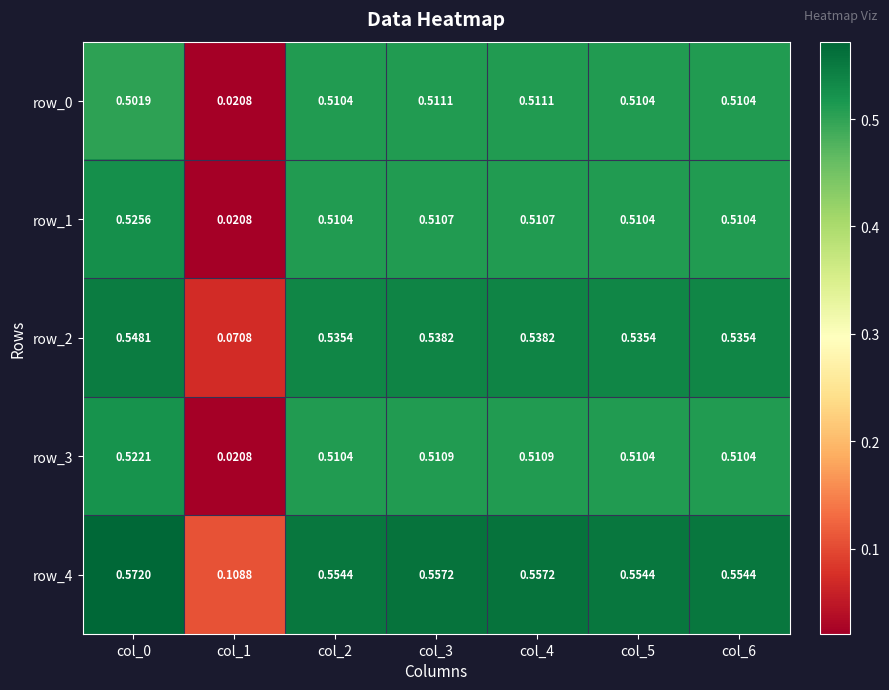

Is the value of row_2 at col_5 greater than the value of row_3 at col_4?

Yes